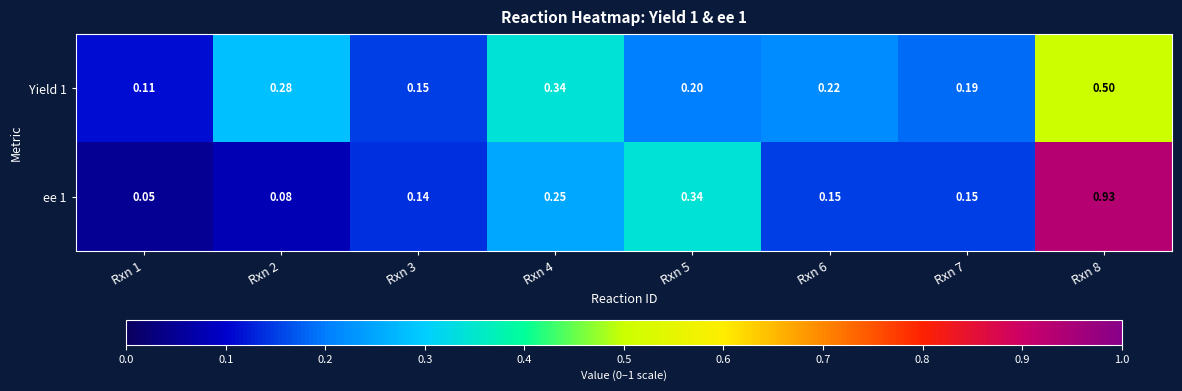

Is the value of ee 1 at Rxn 1 greater than the value of Yield 1 at Rxn 6?

No